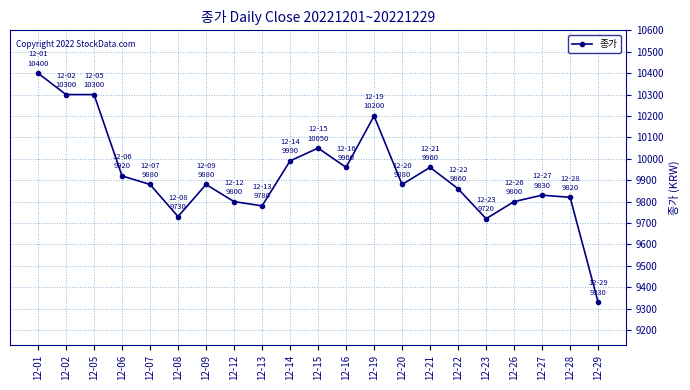

What value does the data have at 12-14, to the nearest 100?

10000